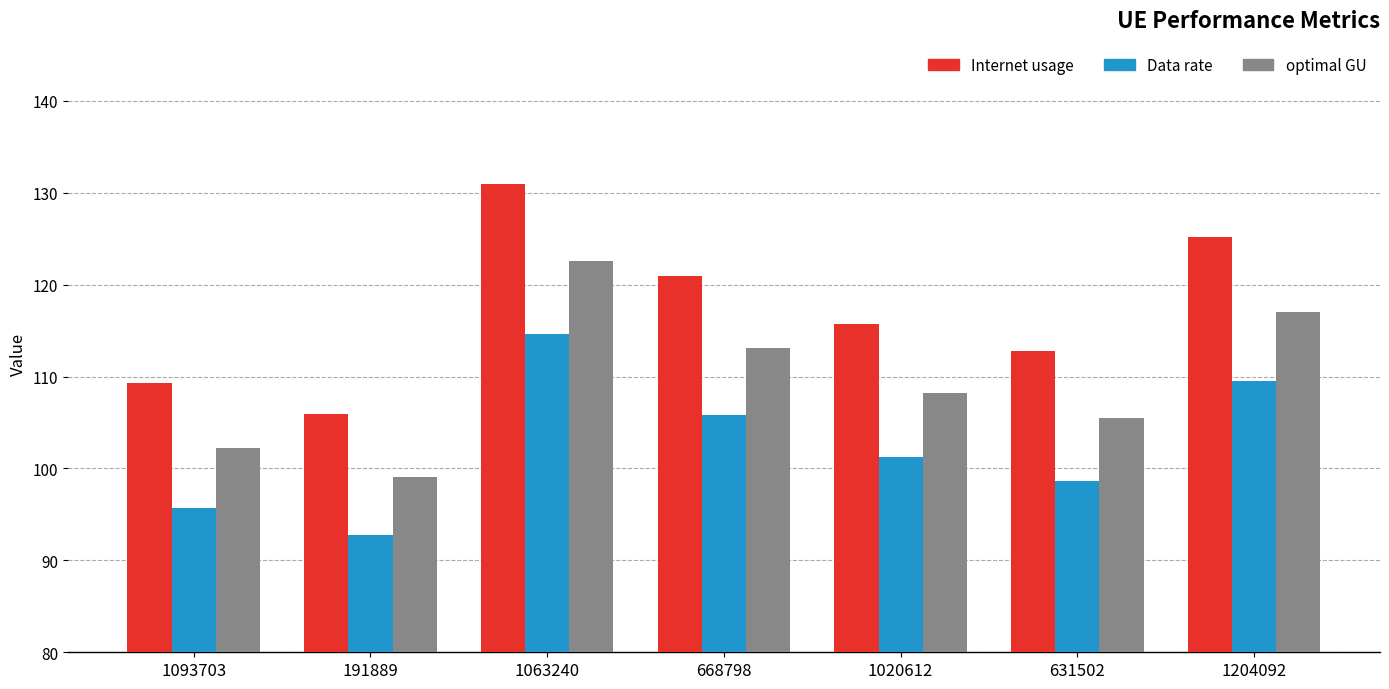

List the labels in order of Data rate value, smallest first.

191889, 1093703, 631502, 1020612, 668798, 1204092, 1063240